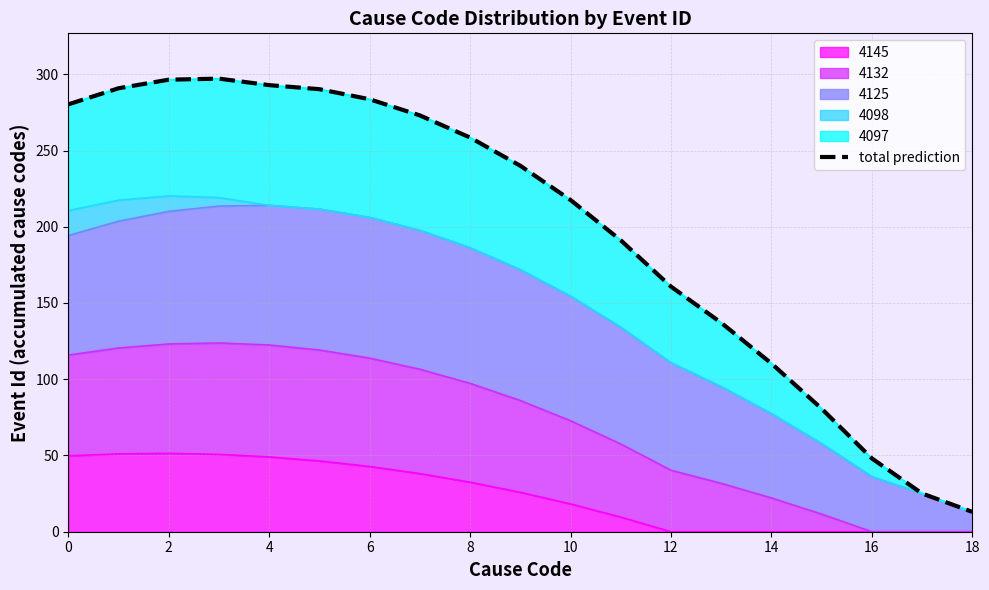

Does the chart display data point markers on the line(s)?

No